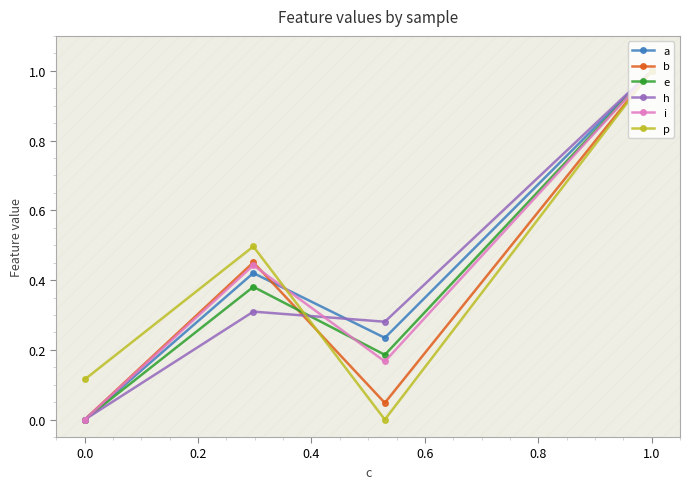

Is it true that e equals 0.6 at 0.0?

False